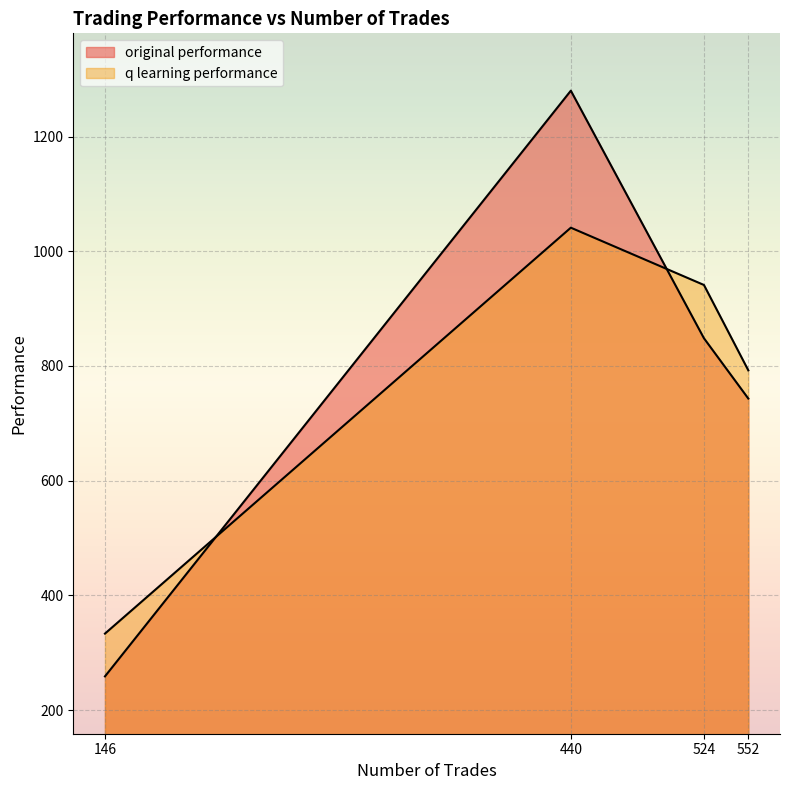

Rank the categories by q learning performance value from lowest to highest.

146, 552, 524, 440